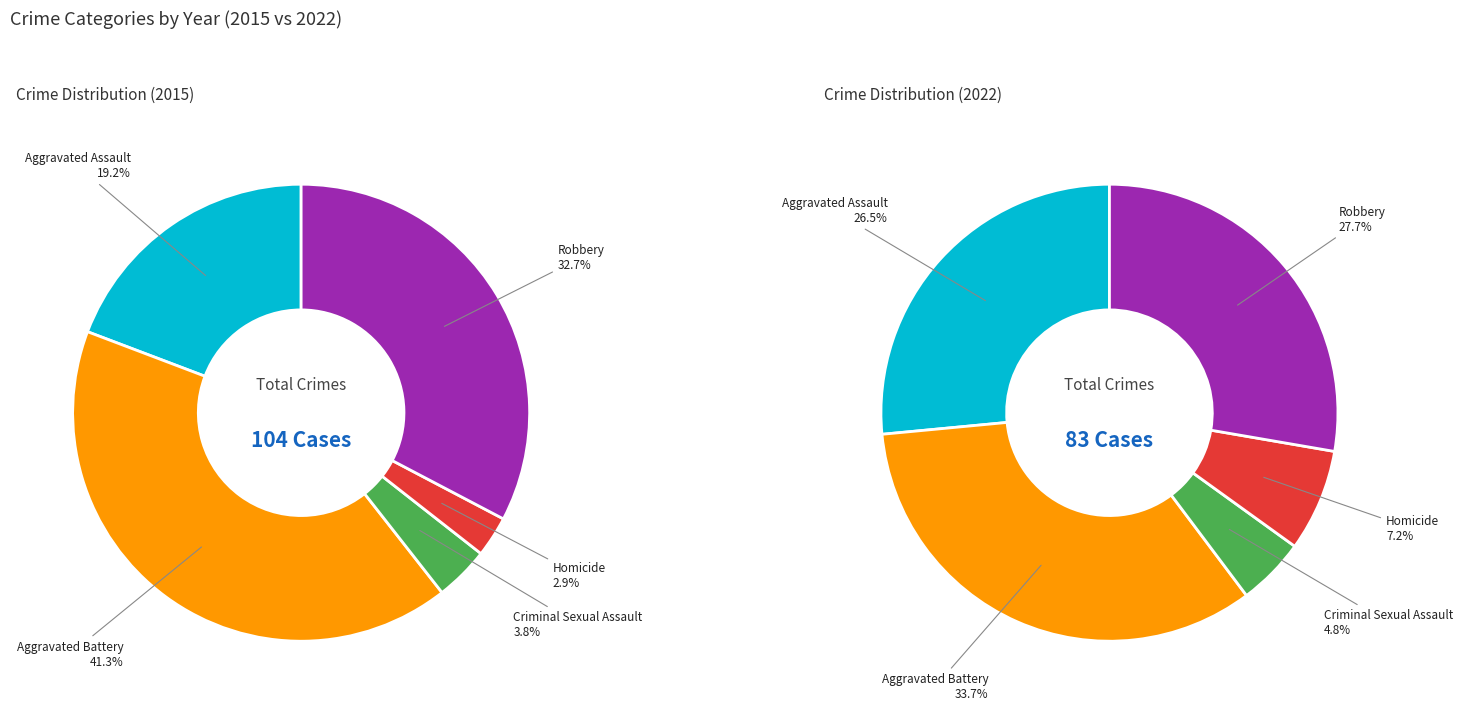

Rank the series by their average value, from highest to lowest.

2015, 2022